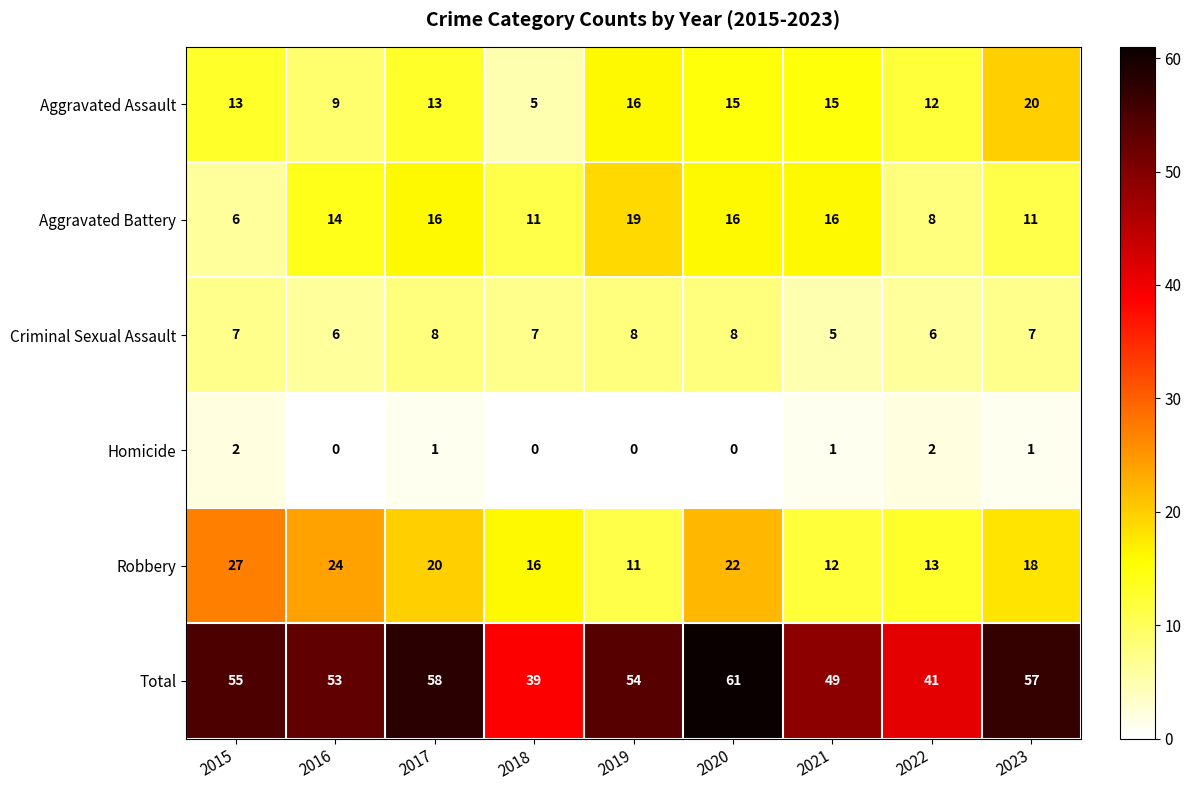

True or false: Criminal Sexual Assault has a value of 8 at 2021.

False